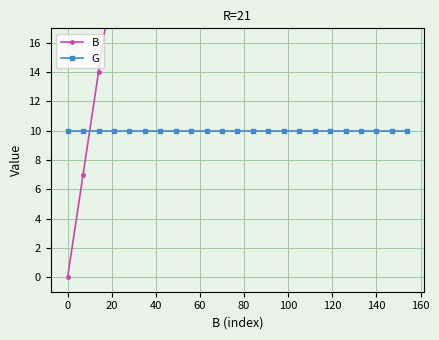

How many times do B and G cross each other?

1